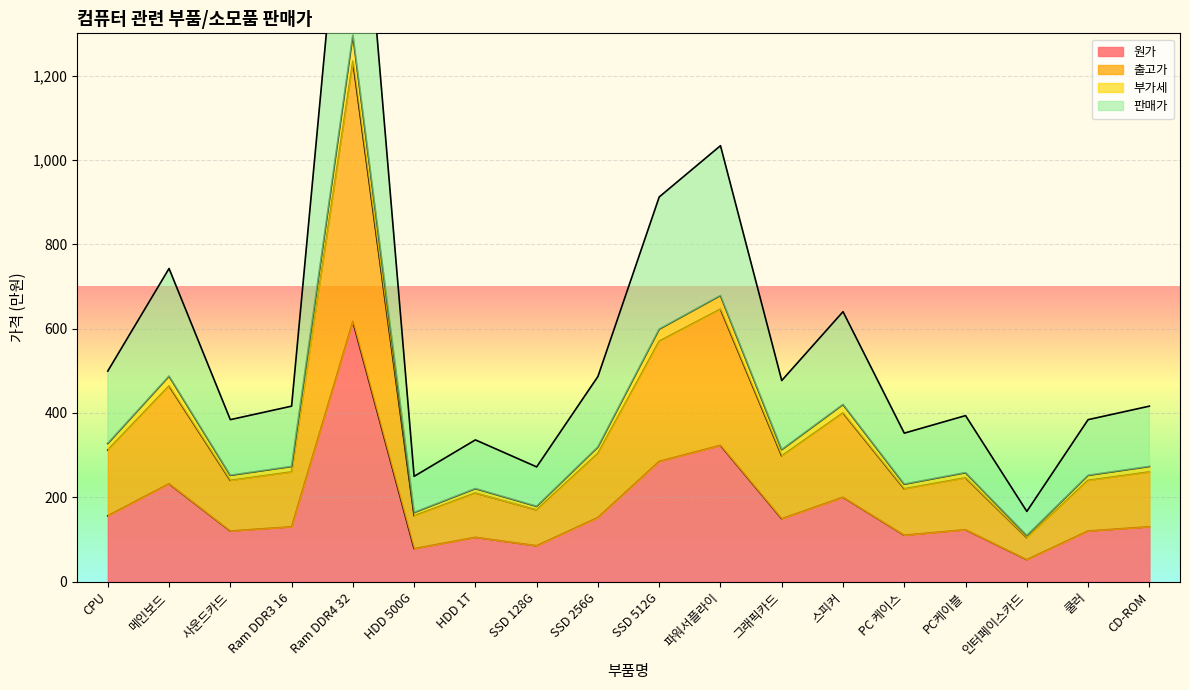

True or false: 출고가 and 판매가 intersect in this chart.

False